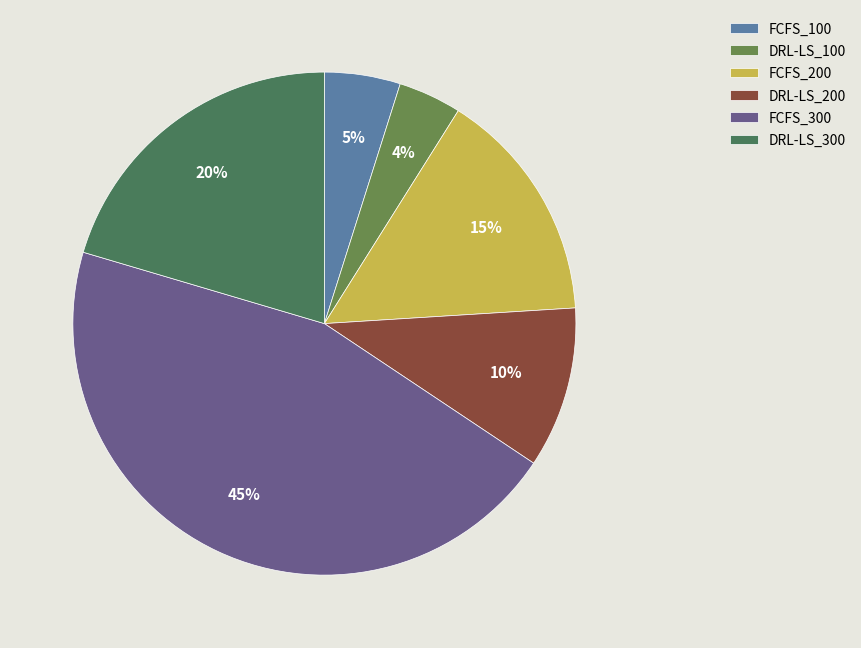

Count the number of slices in the pie.

6